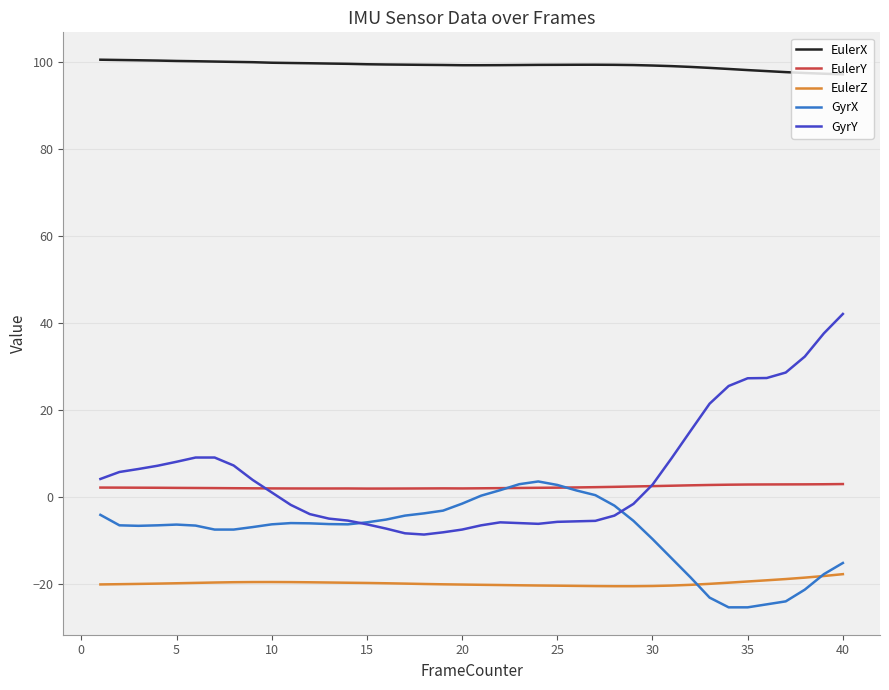

True or false: EulerZ and EulerY cross at least once.

False